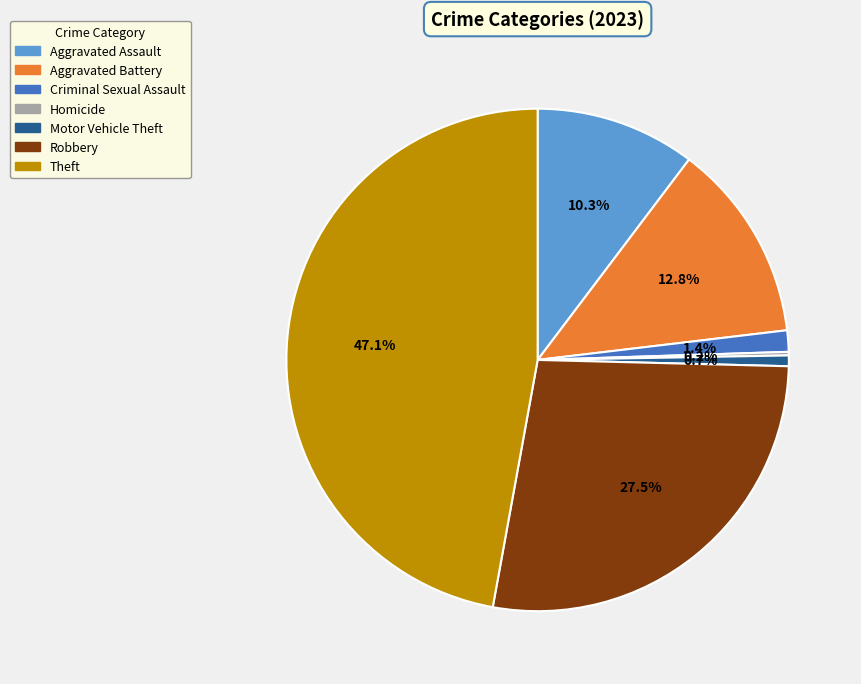

Is there any slice that represents more than half of the pie?

No